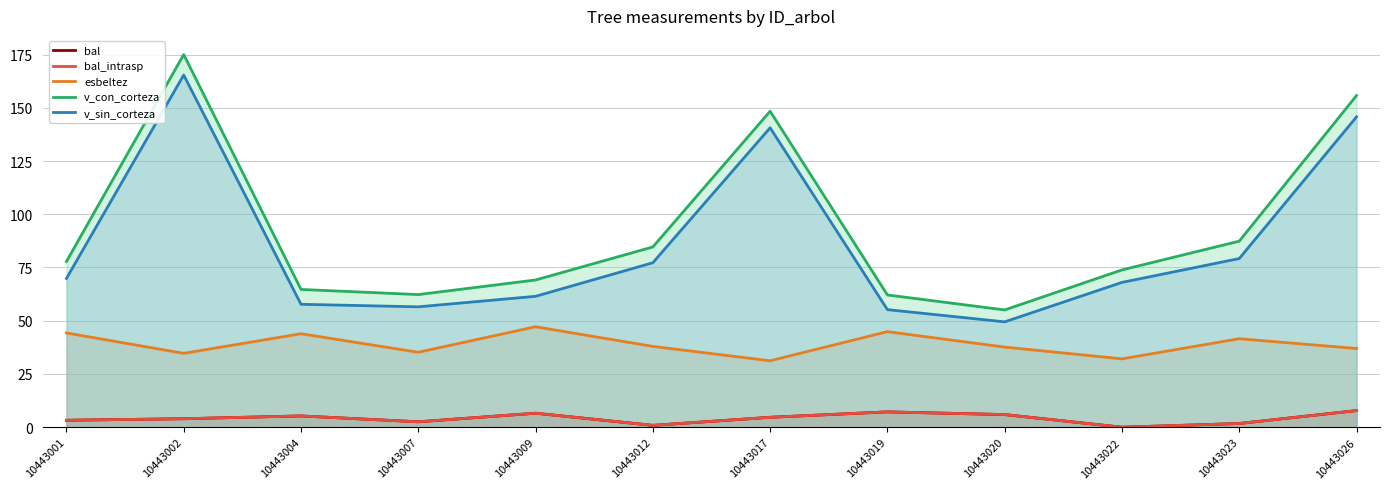

List the series in order of their peak value, highest first.

v_con_corteza, v_sin_corteza, esbeltez, bal, bal_intrasp